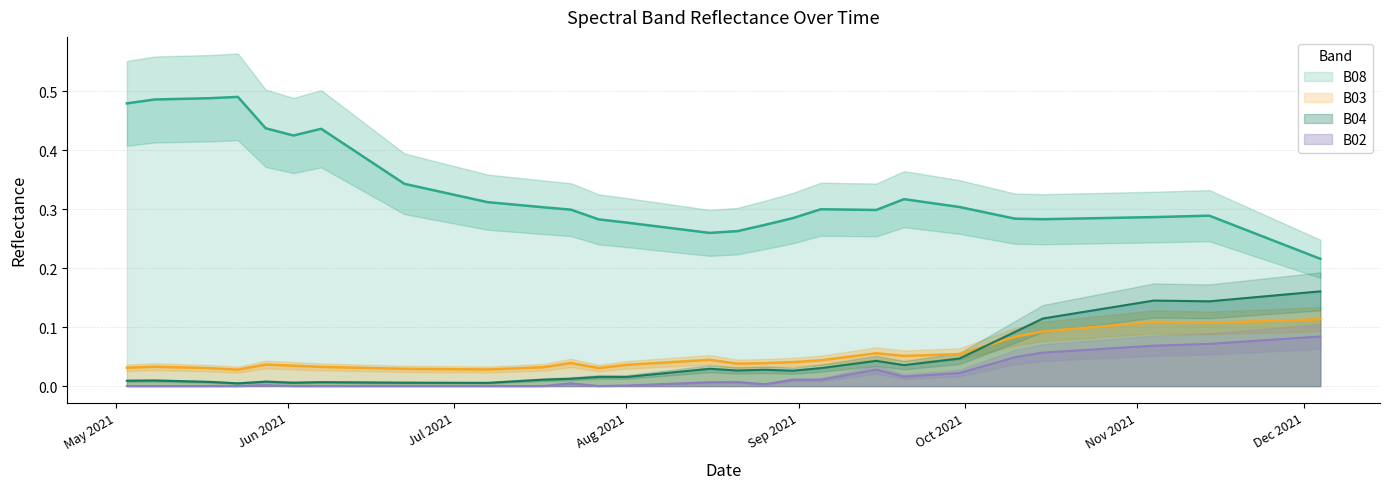

Which has a higher value, 2021-08-06 or 2021-10-15?

2021-10-15